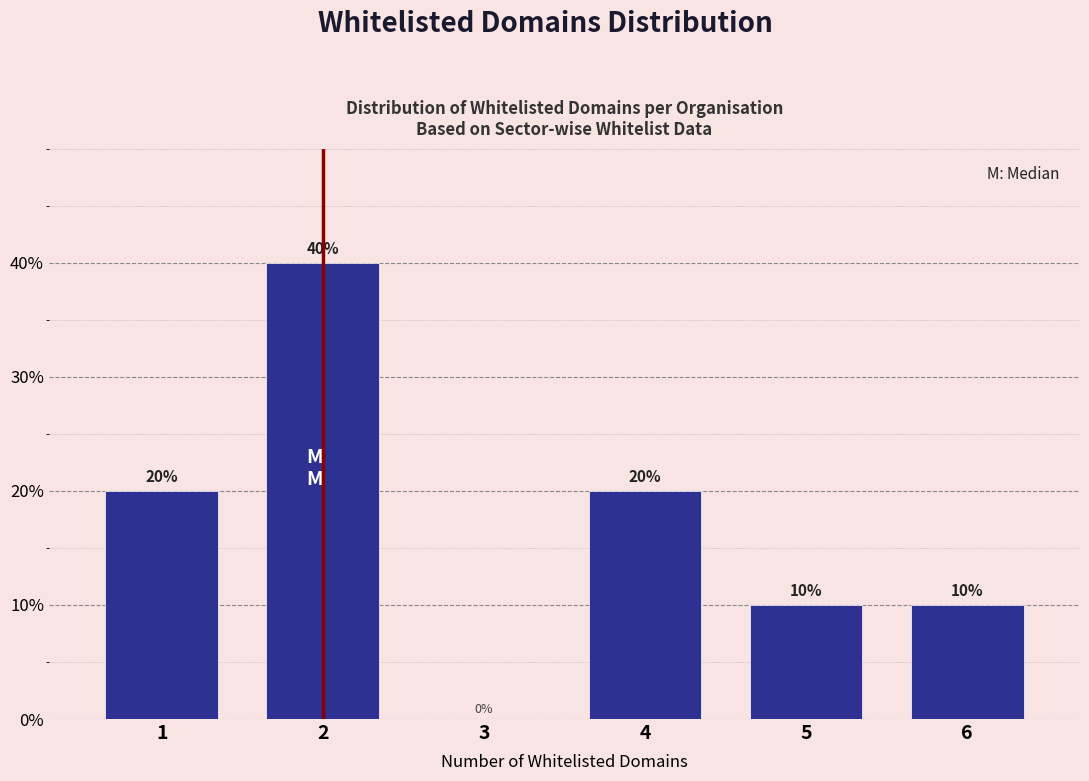

Reading left to right, extract all data points from this chart.

1=20	2=40	3=0	4=20	5=10	6=10